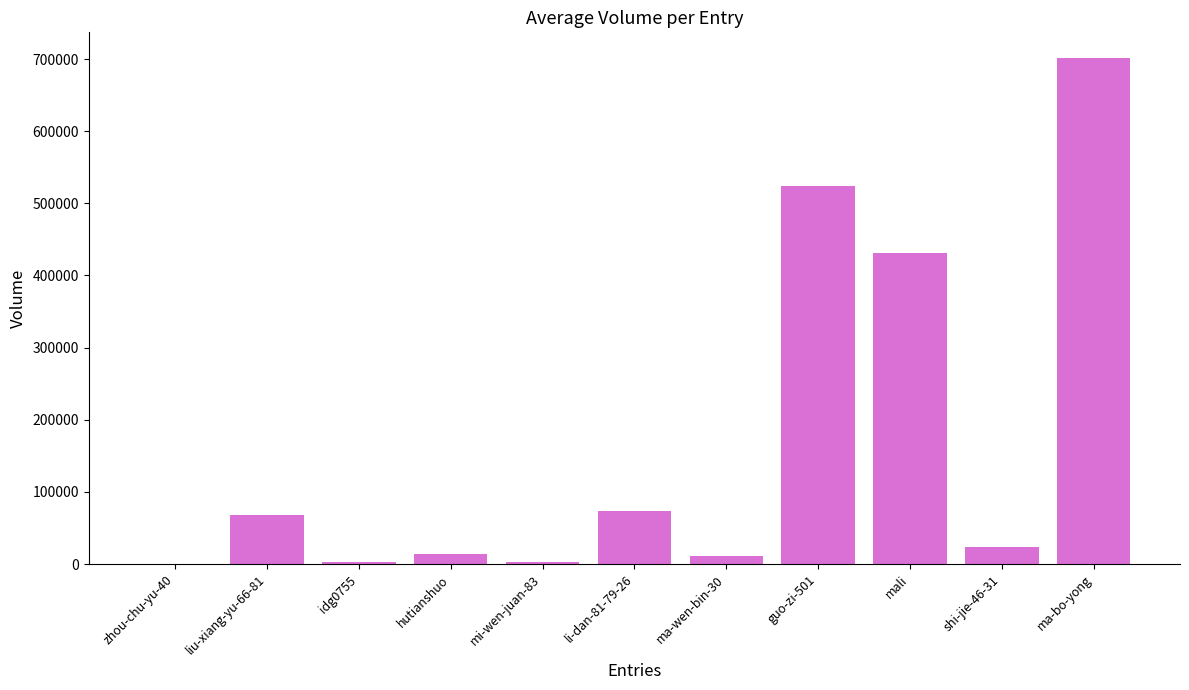

How many distinct data groups are displayed?

1